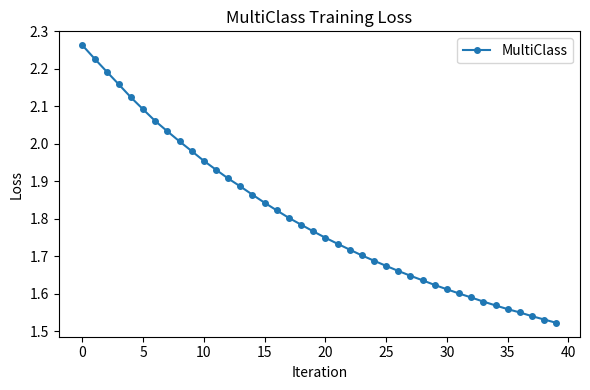

What is the difference between the maximum and minimum values?

0.7